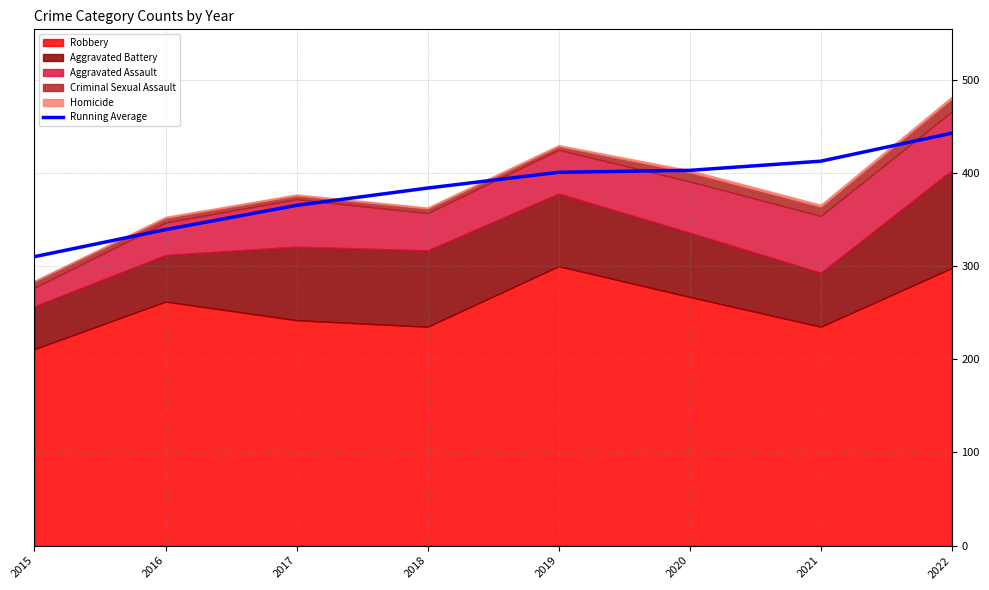

At which category does the chart reach its minimum across all series?

2015